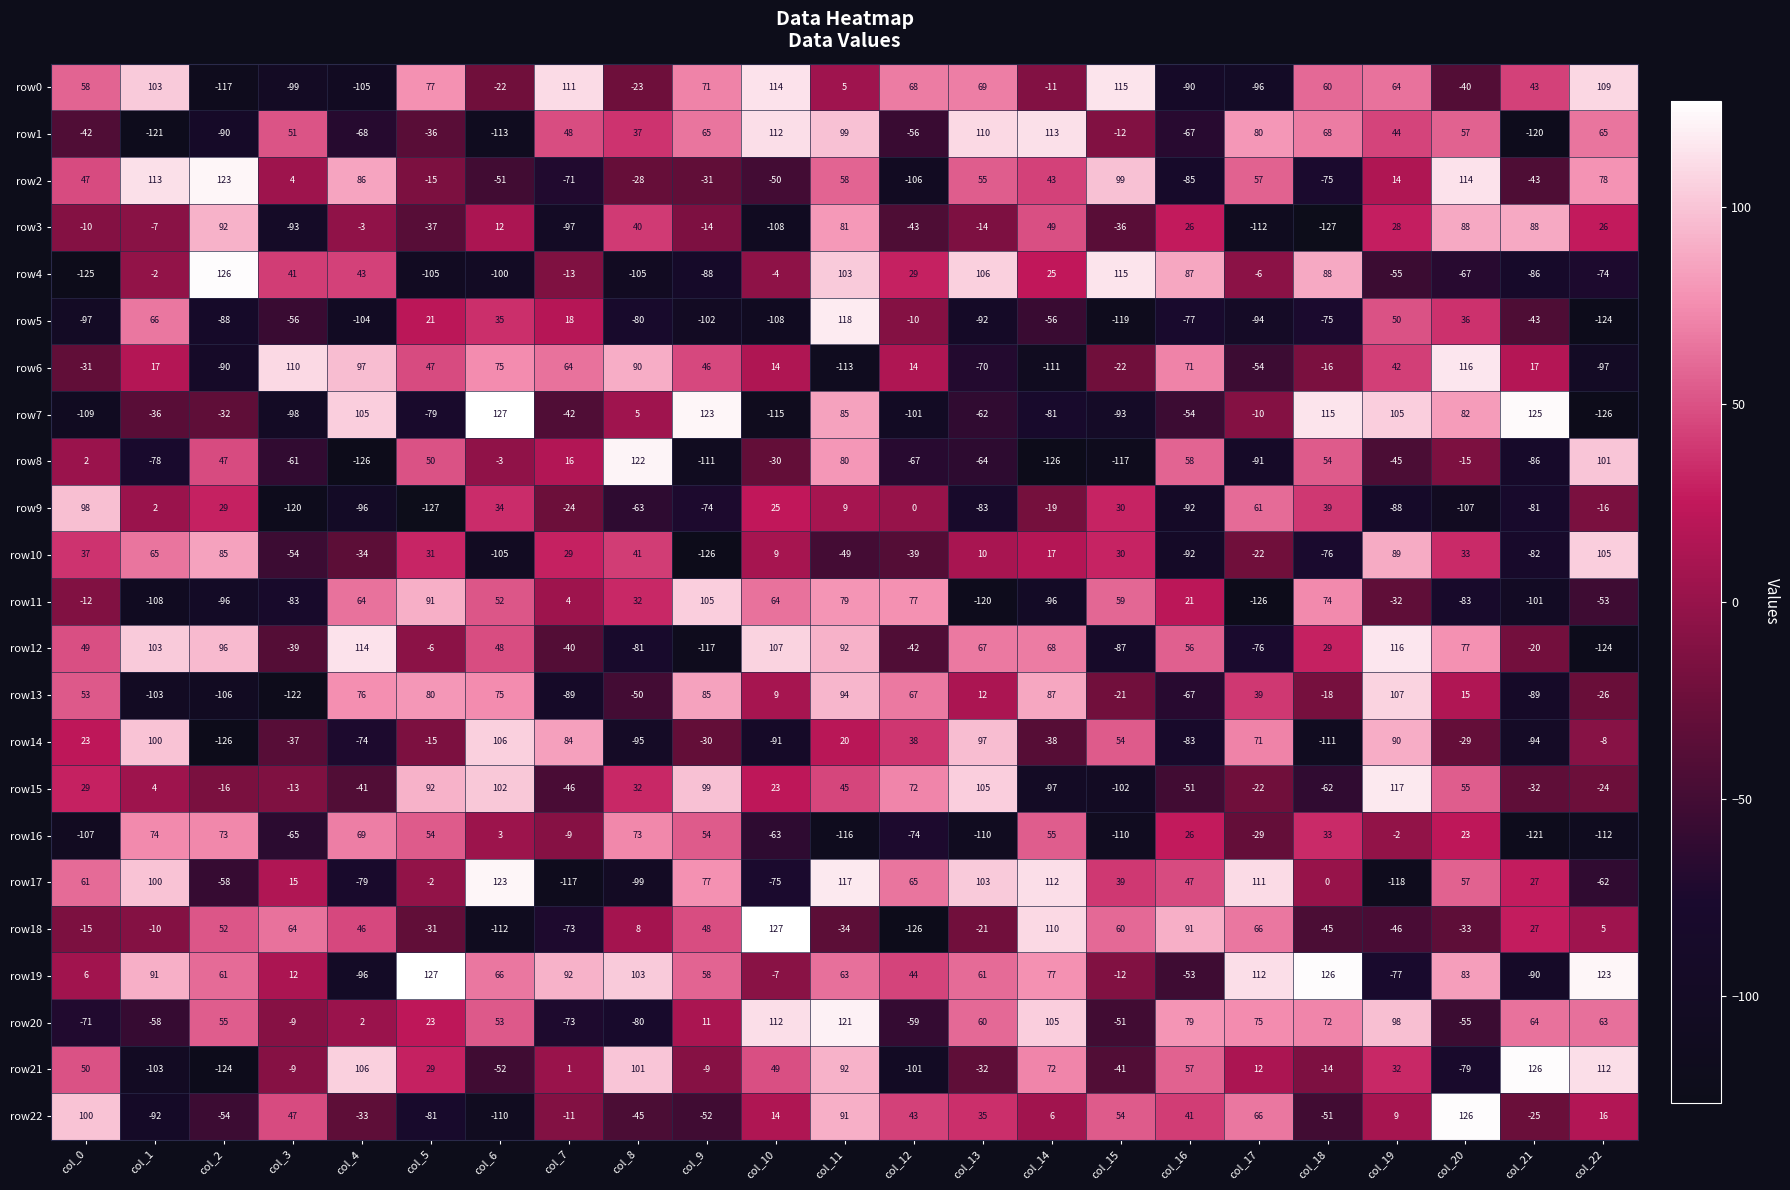

What is the highest value of the row0 series?

115